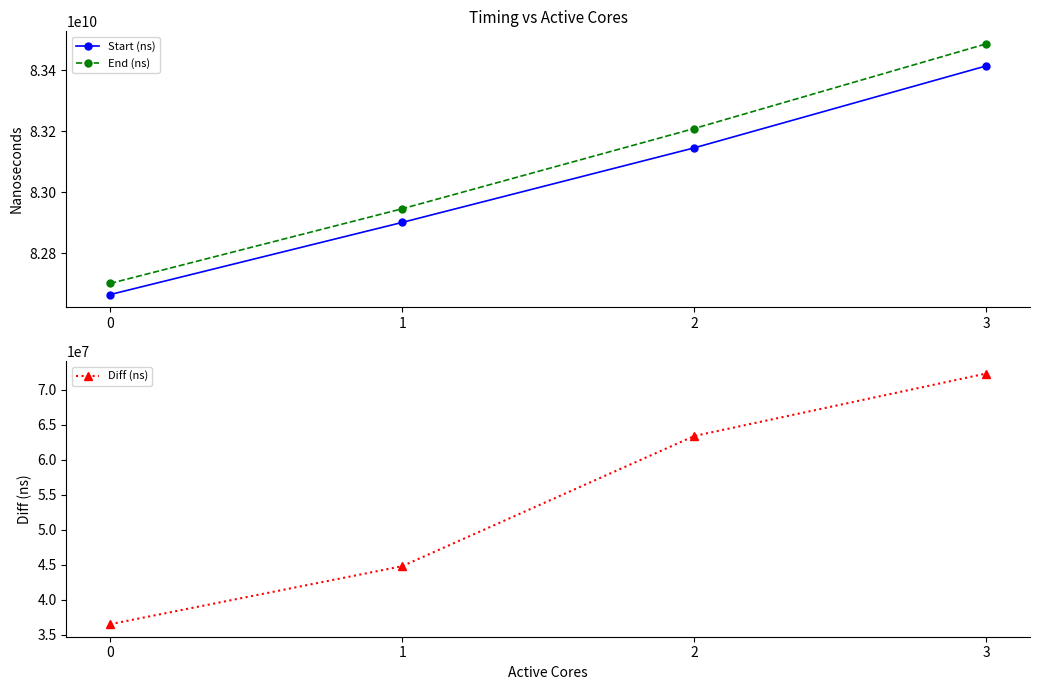

What is the difference between the Start (ns) values at 1 and 2?

244314391